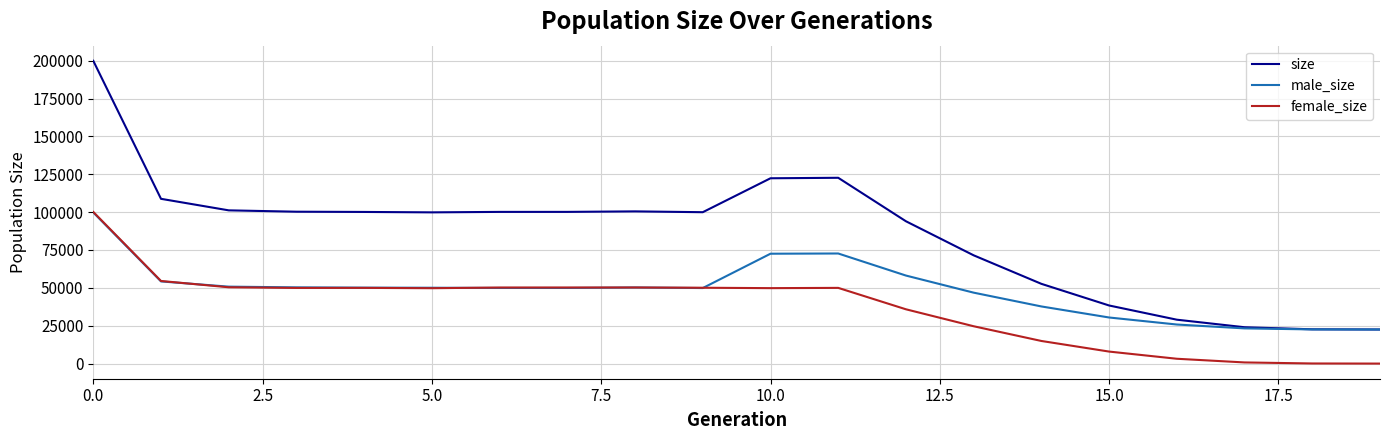

List the series in order of their overall mean, highest first.

size, male_size, female_size